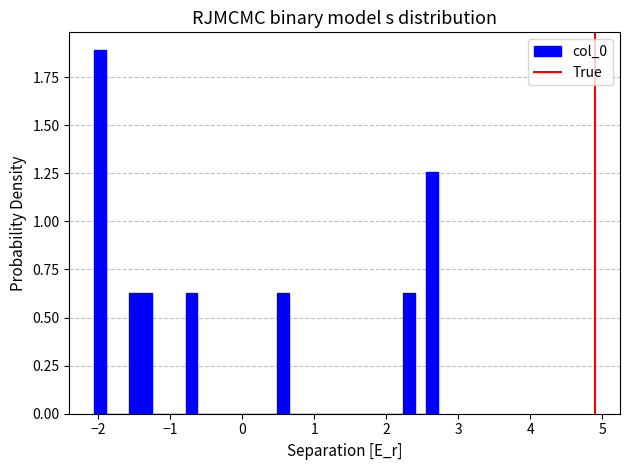

Read against the x-axis, roughly where is the centre of the tallest bar?

-2.0